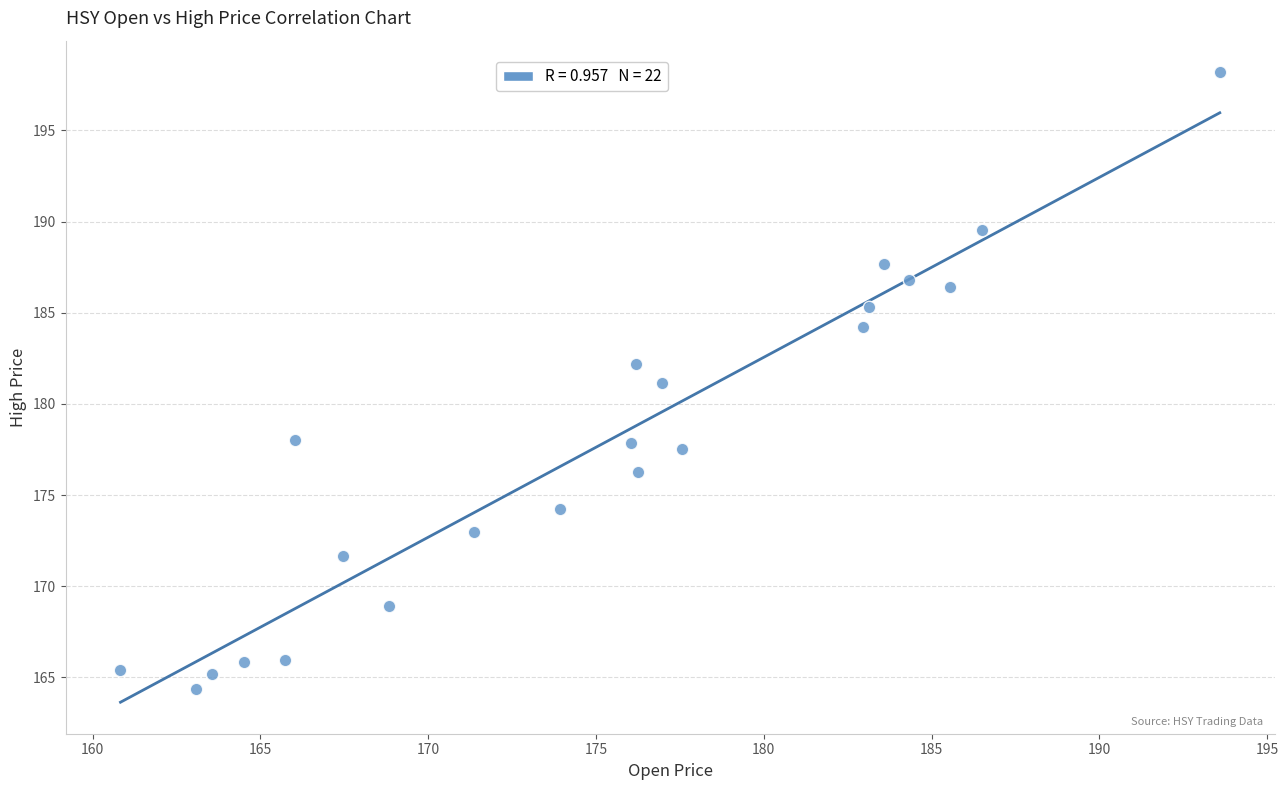

What is the range of Y values (max minus min)?

33.8